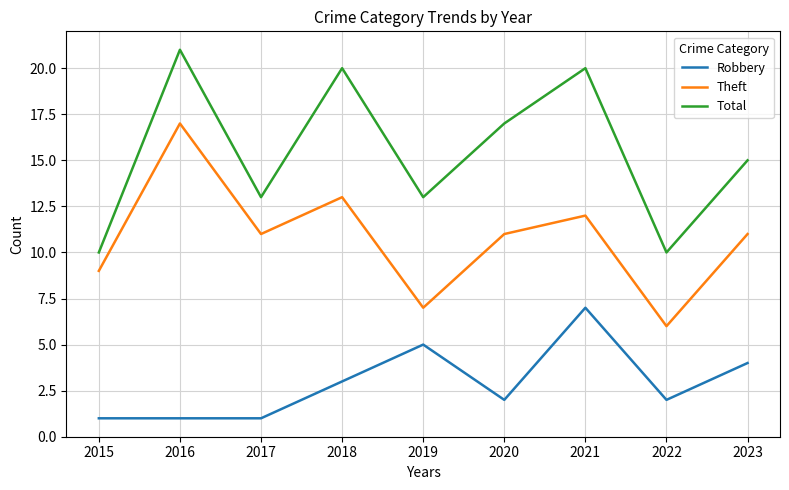

The Total series shows 5 at 2017. True or false?

False